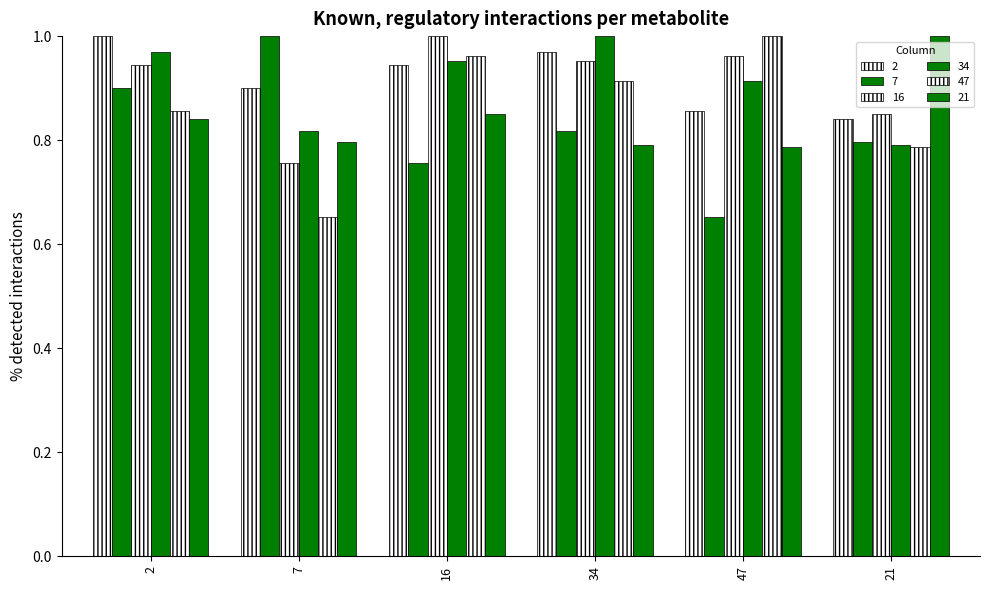

Is it true that 16 equals 0.8 at 21?

True